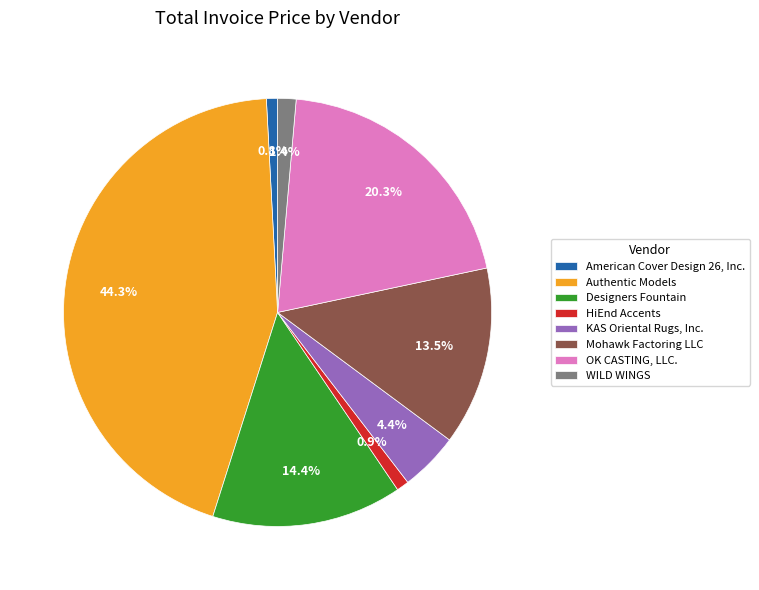

What is the total percentage of American Cover Design 26, Inc. and Authentic Models?

45.1%